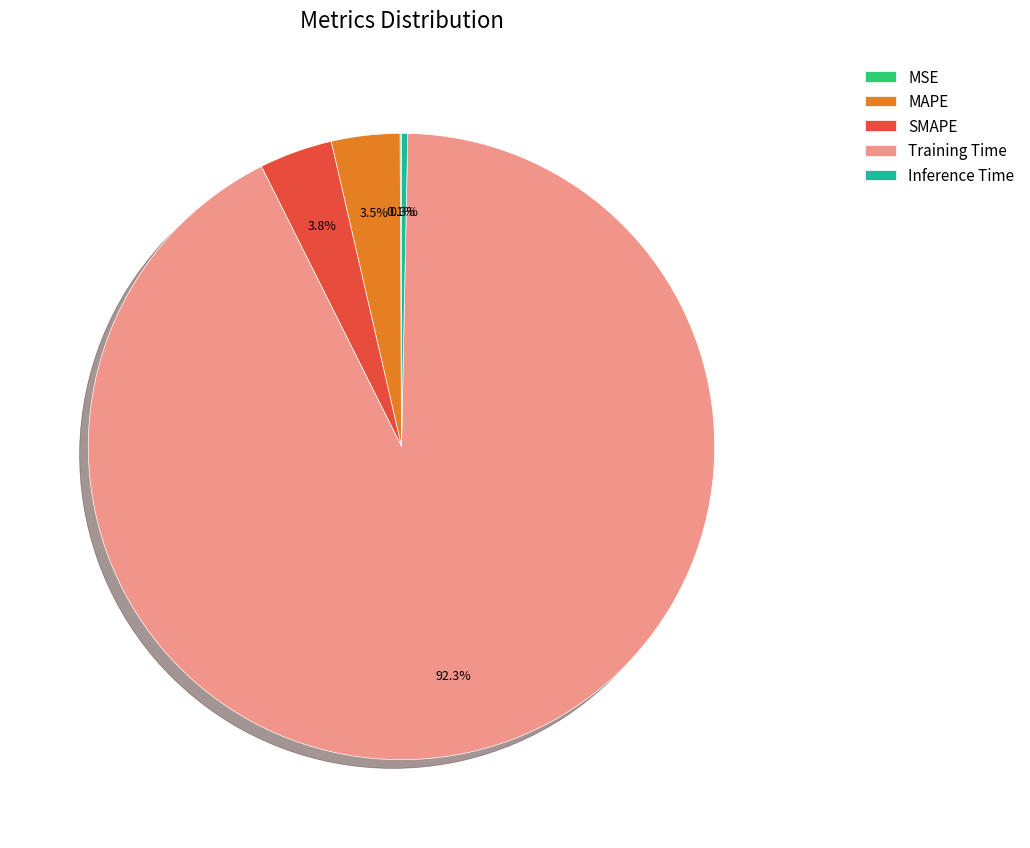

Which slice is the largest?

Training Time